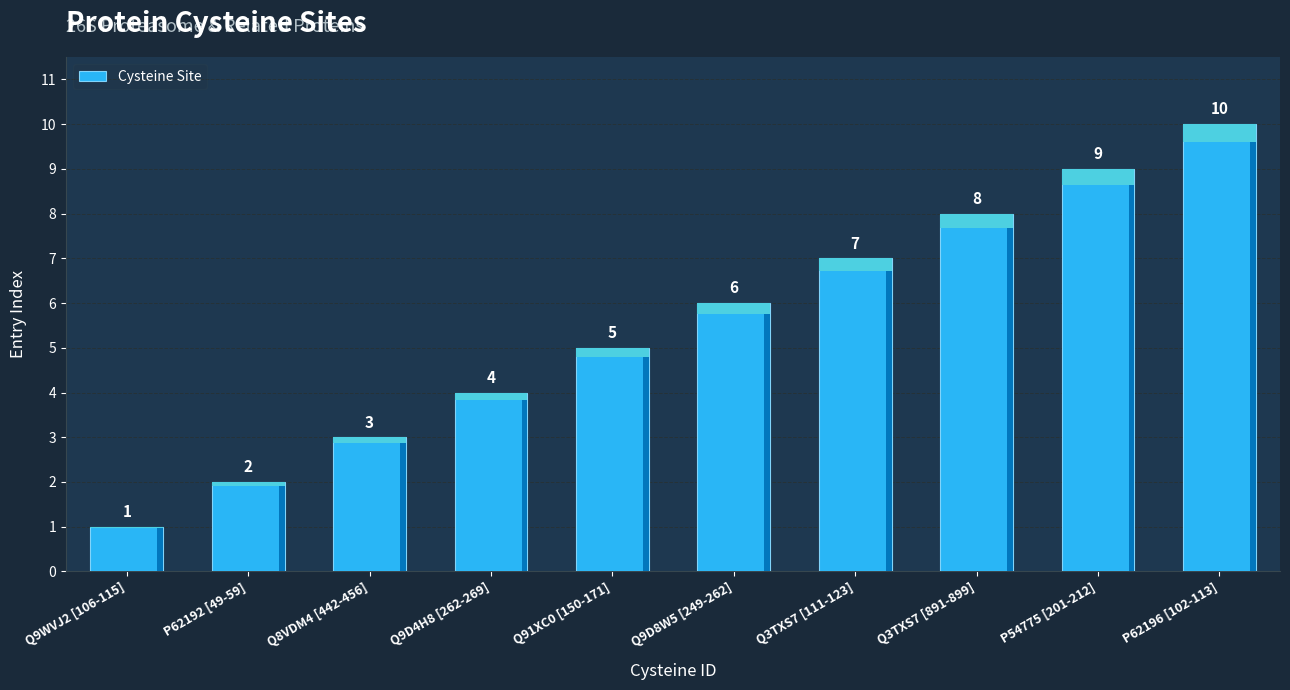

How many values exceed 6?

4